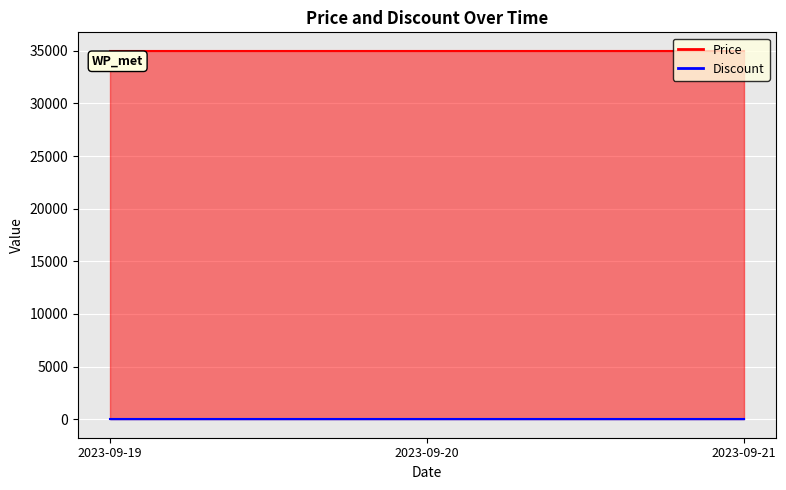

Rank the series by their average value, from lowest to highest.

Discount, Price